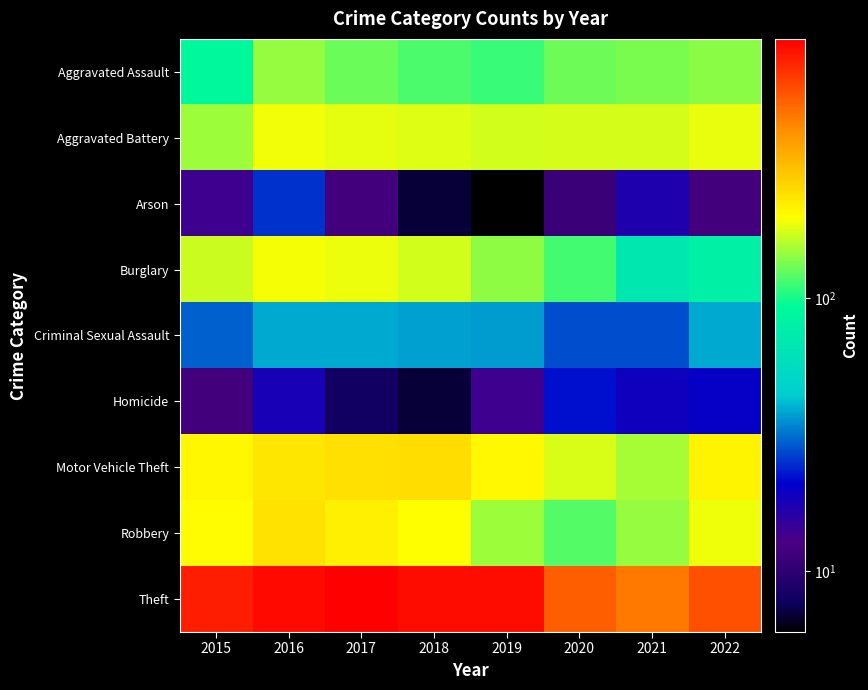

What is the total value across all series at 2017?

1910